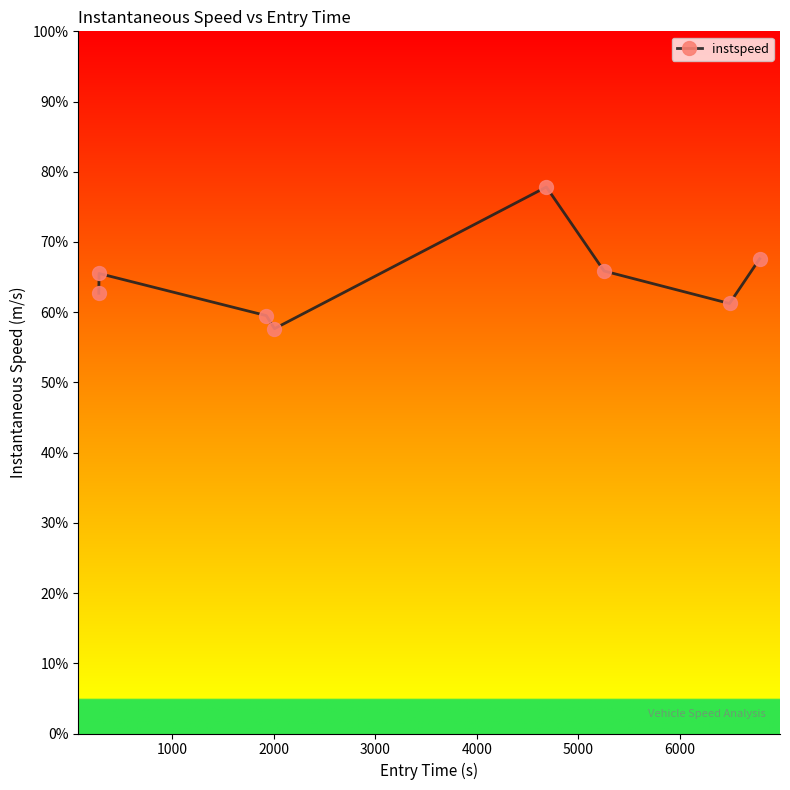

Is this an area chart (filled region under the line)?

No